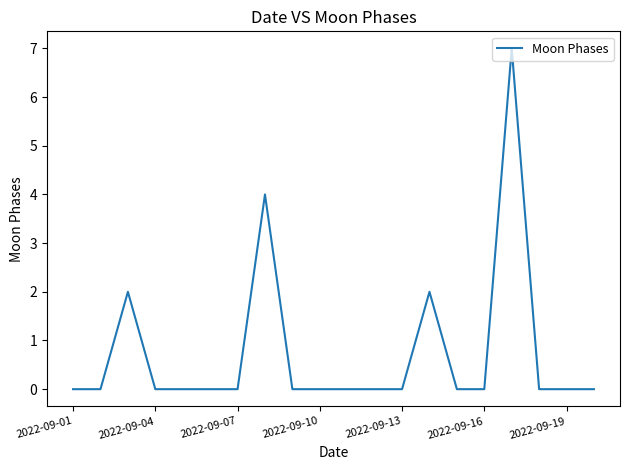

What is the difference between the maximum and minimum values?

7